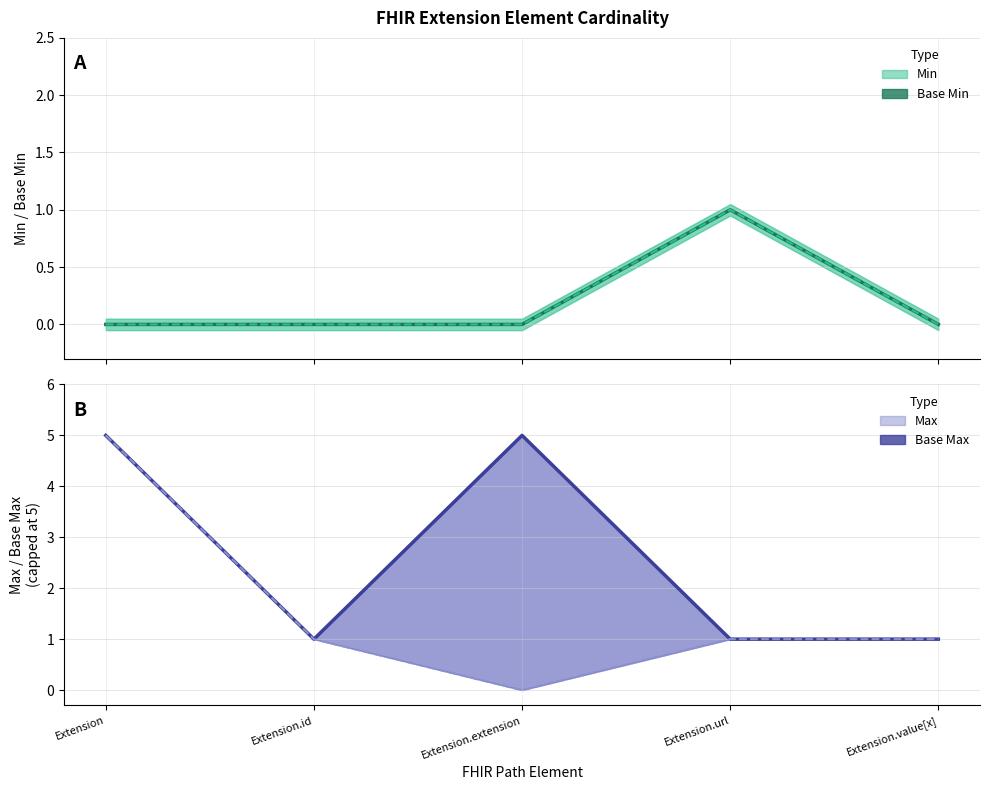

Which series has the largest total across all categories?

Base Max (line)